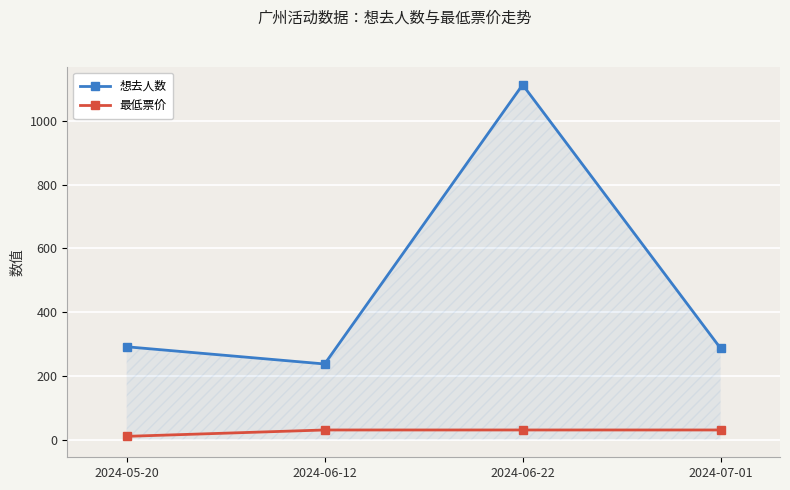

What is the total value across all series at 2024-07-01?

316